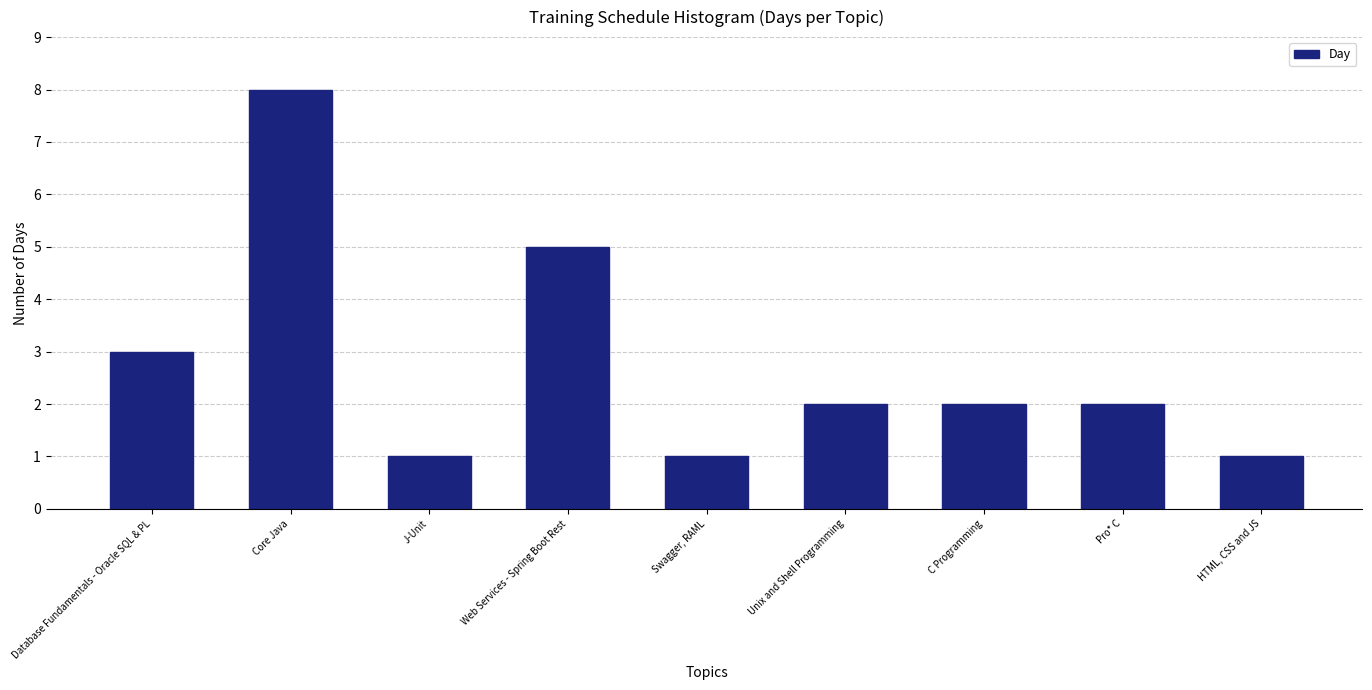

Reading left to right, list all the values displayed in this chart.

3	8	1	5	1	2	2	2	1